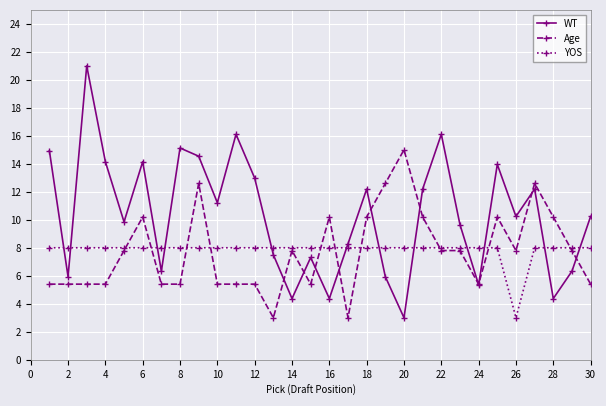

At how many categories does at least one series exceed 5?

30